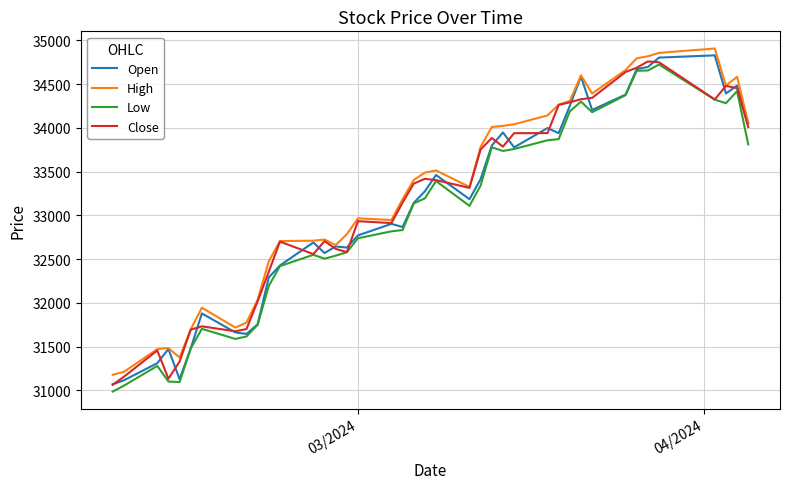

How many distinct data groups are displayed?

4